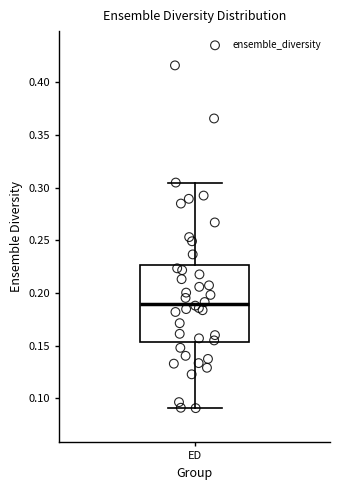

Where does the median line of the box for ED sit on the y-axis? The values are not printed on the chart, so give them approximately, as read against the axis.

0.190